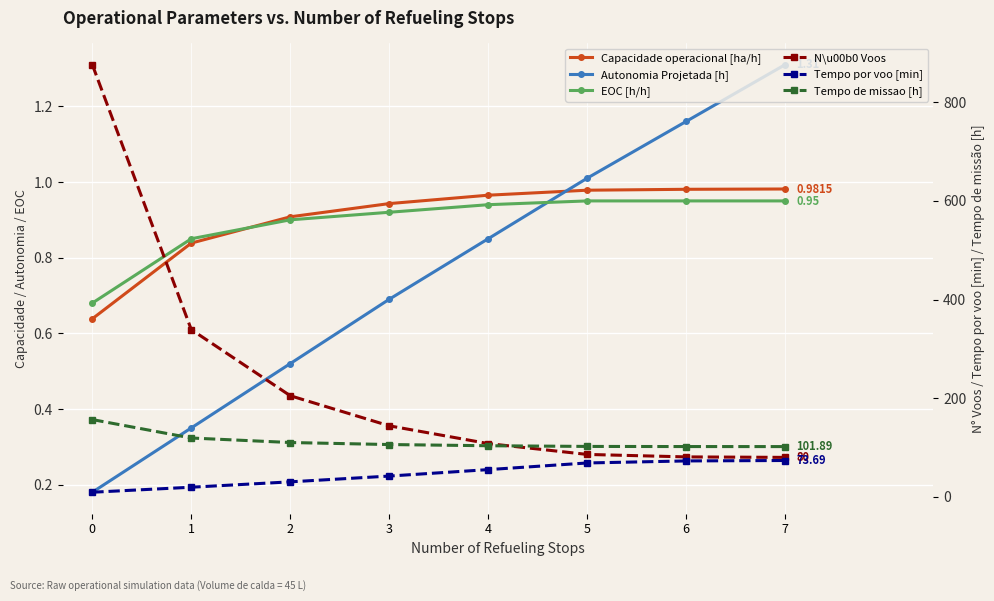

Is the value of Tempo de missao [h] at 6 greater than the value of Autonomia Projetada [h] at 4?

Yes